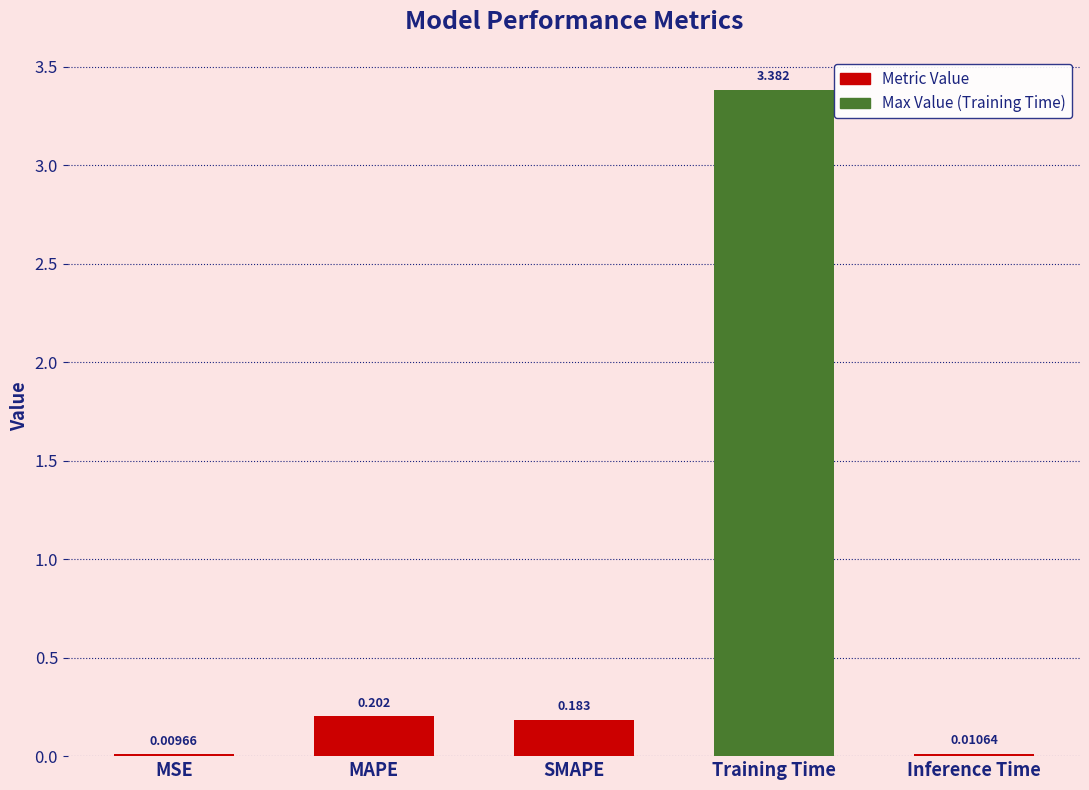

Which has a higher value, SMAPE or MAPE?

MAPE